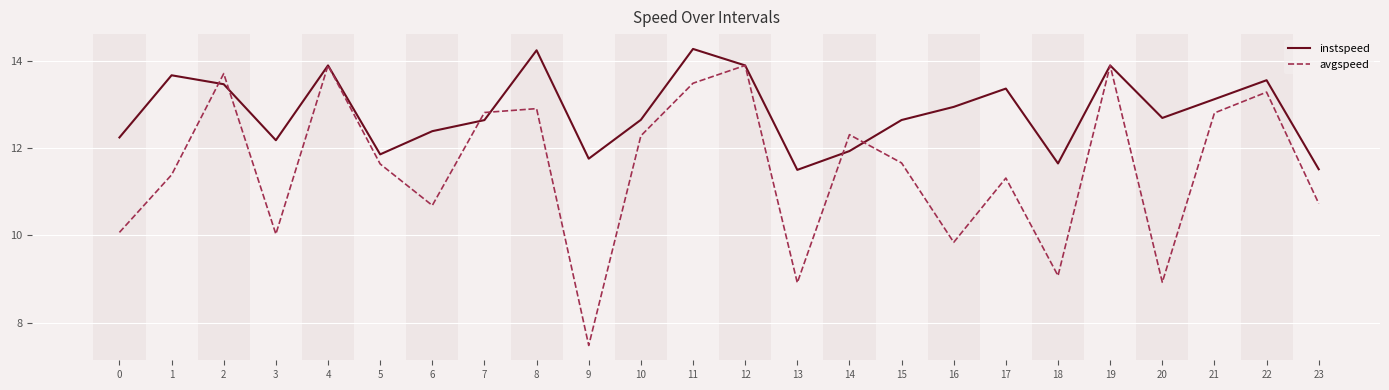

True or false: instspeed has more than 2 interior local peaks.

True